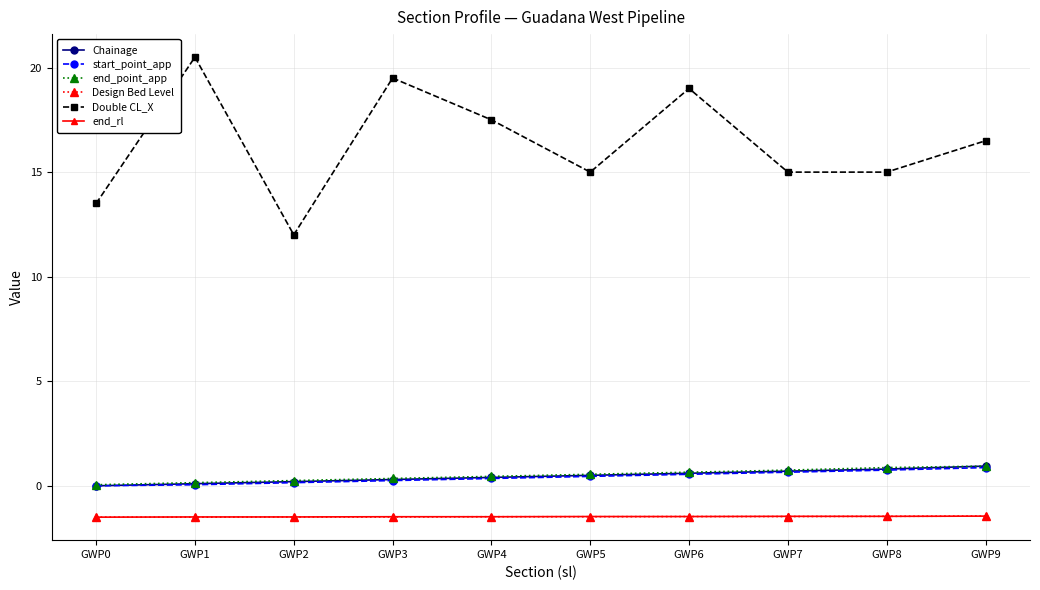

What is the value of the end_rl point at the 6th from the left?

-1.5